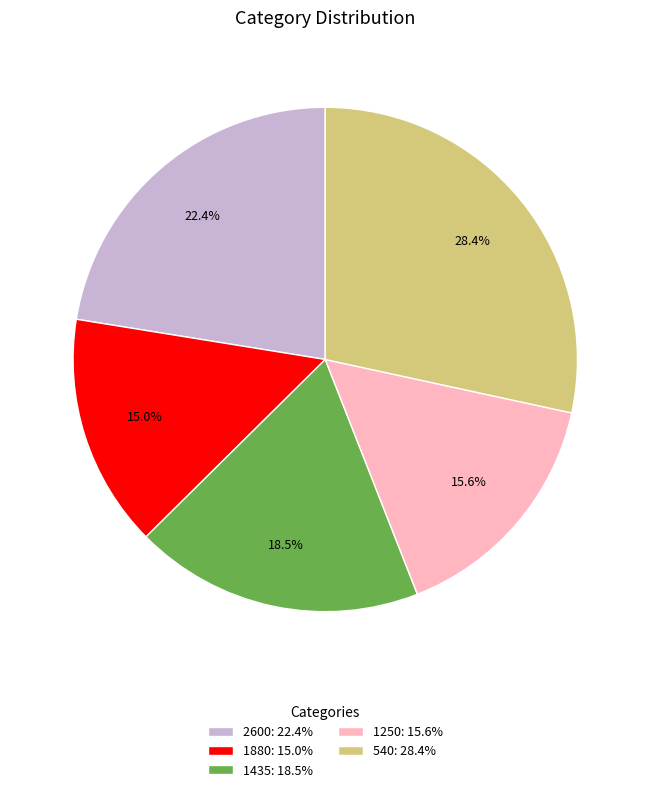

Do 1250: 15.6% and 1435: 18.5% together represent more than half of the pie?

No